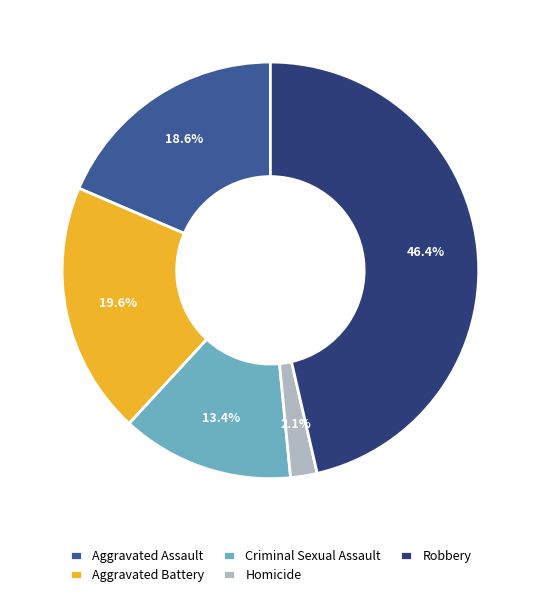

To the nearest percent, what is the difference between the largest and smallest slice percentages?

44%